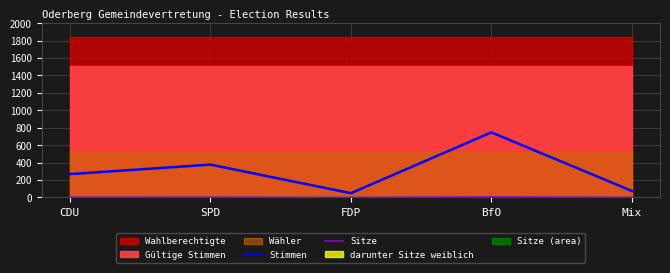

True or false: Stimmen has more than 0 points higher than both neighbors.

True